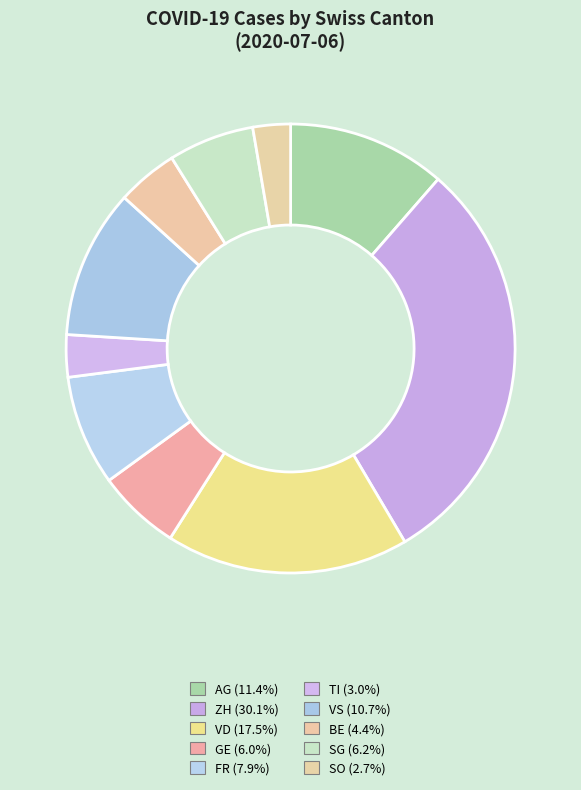

How many slices are in this pie chart?

10